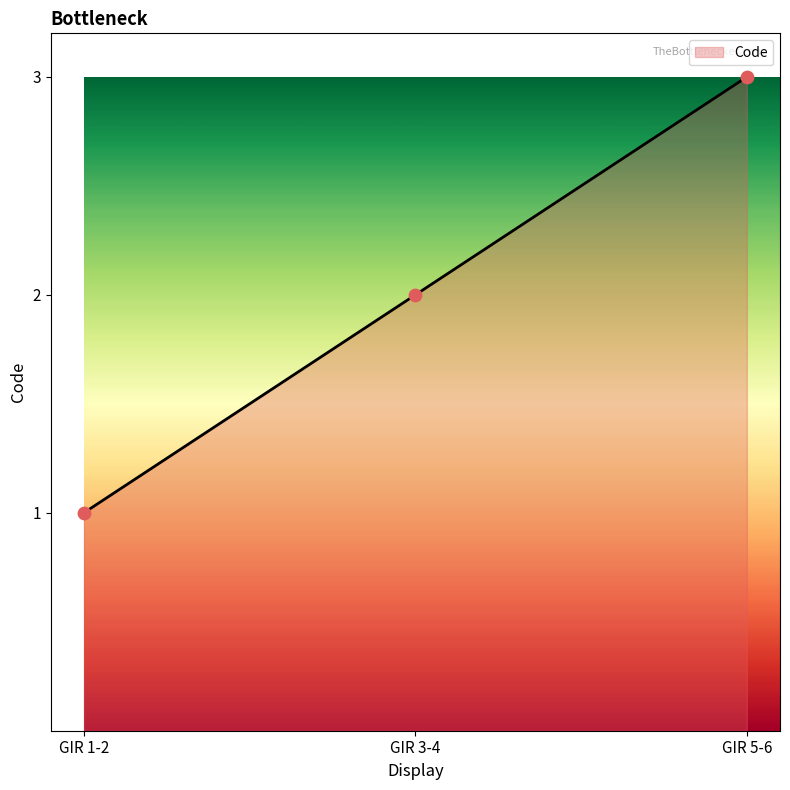

What is the change in value from GIR 1-2 to GIR 3-4?

+1